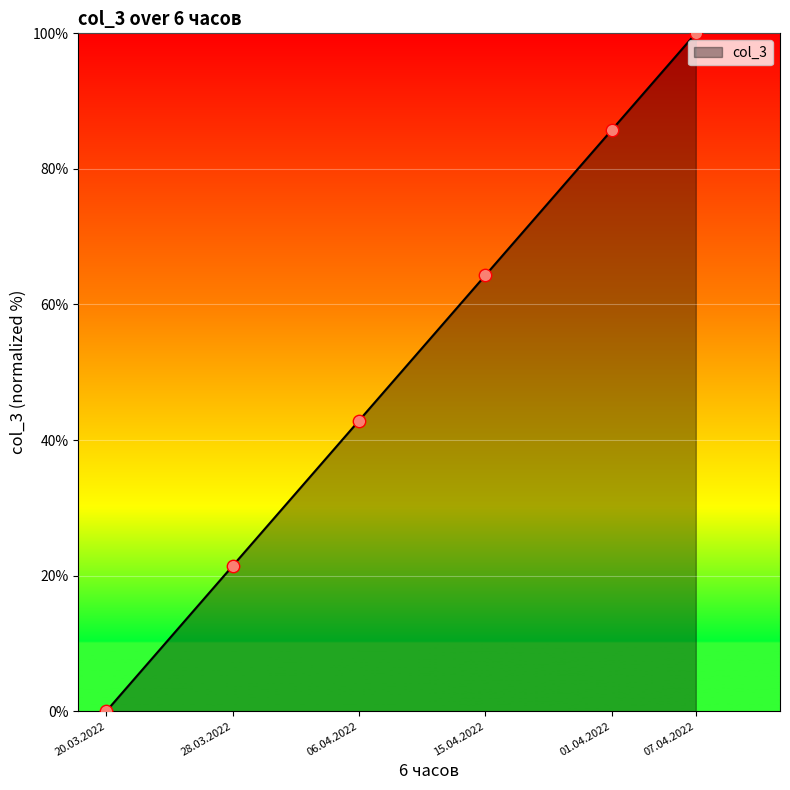

What is the change in value from 28.03.2022 to 07.04.2022?

+78.6